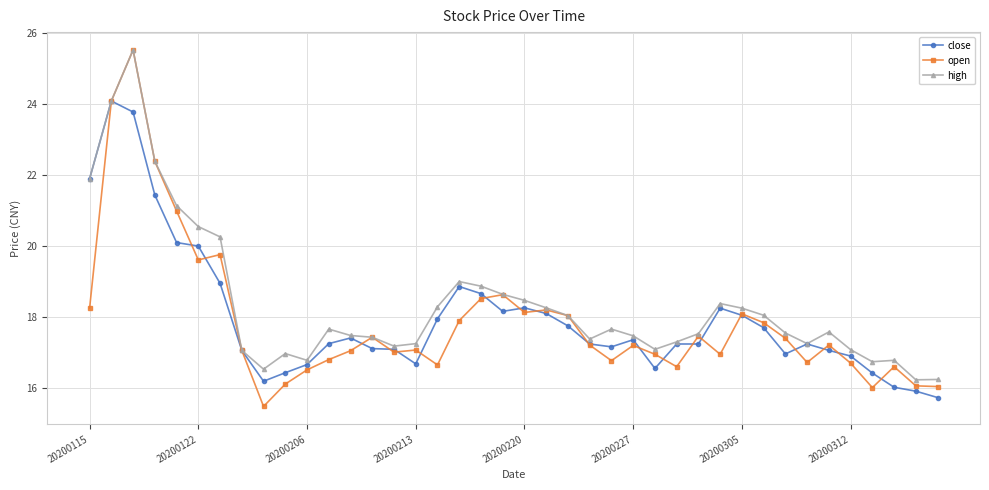

True or false: high has more than 1 interior local peaks.

True